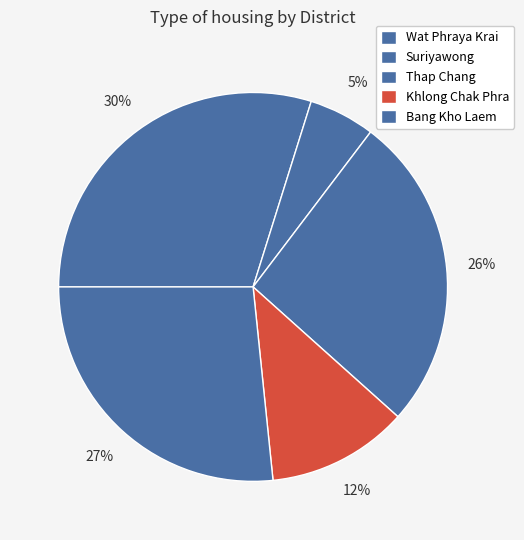

To the nearest percent, what percentage of the pie is Suriyawong?

5%